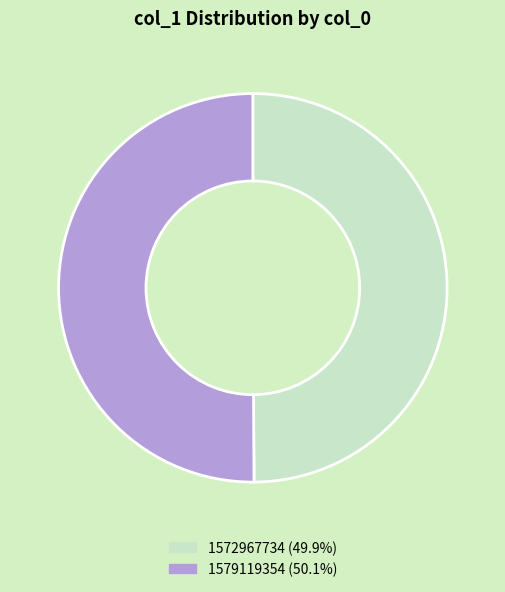

Approximately how many times larger is the value at 1579119354 compared to 1572967734?

1.0